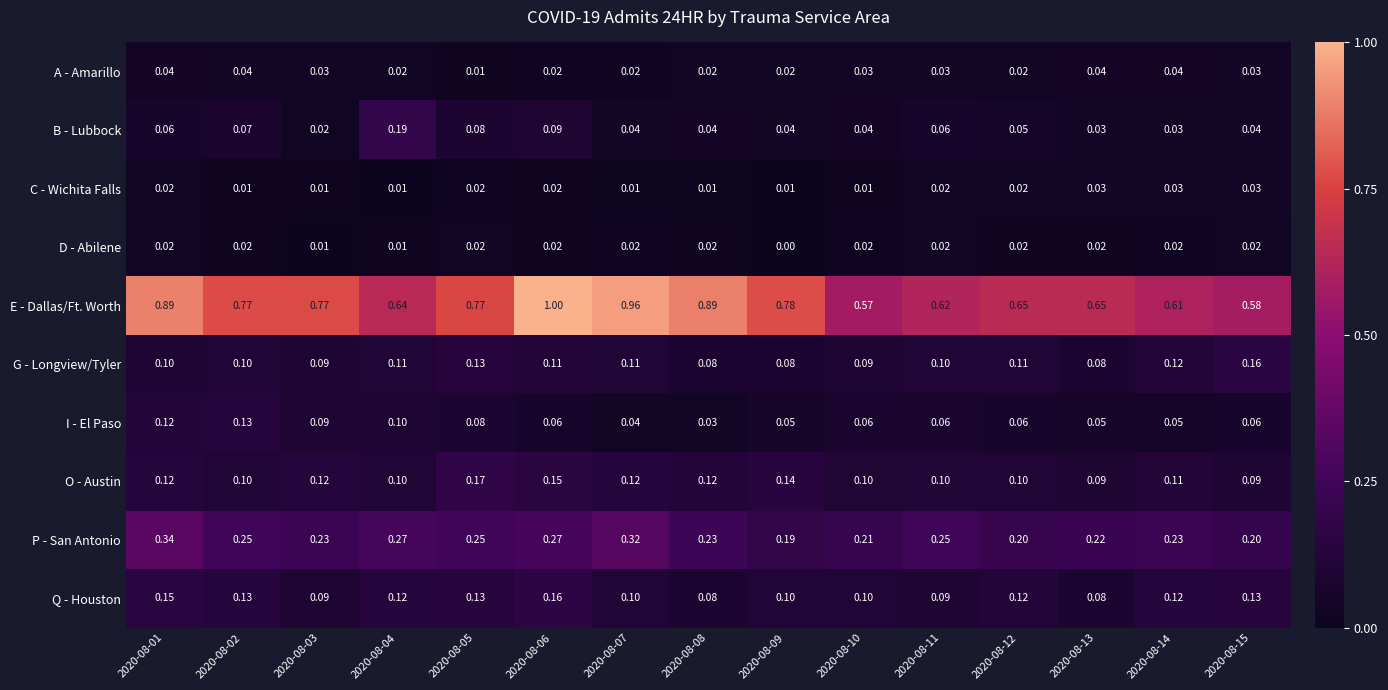

Which series has the largest total across all categories?

E - Dallas/Ft. Worth